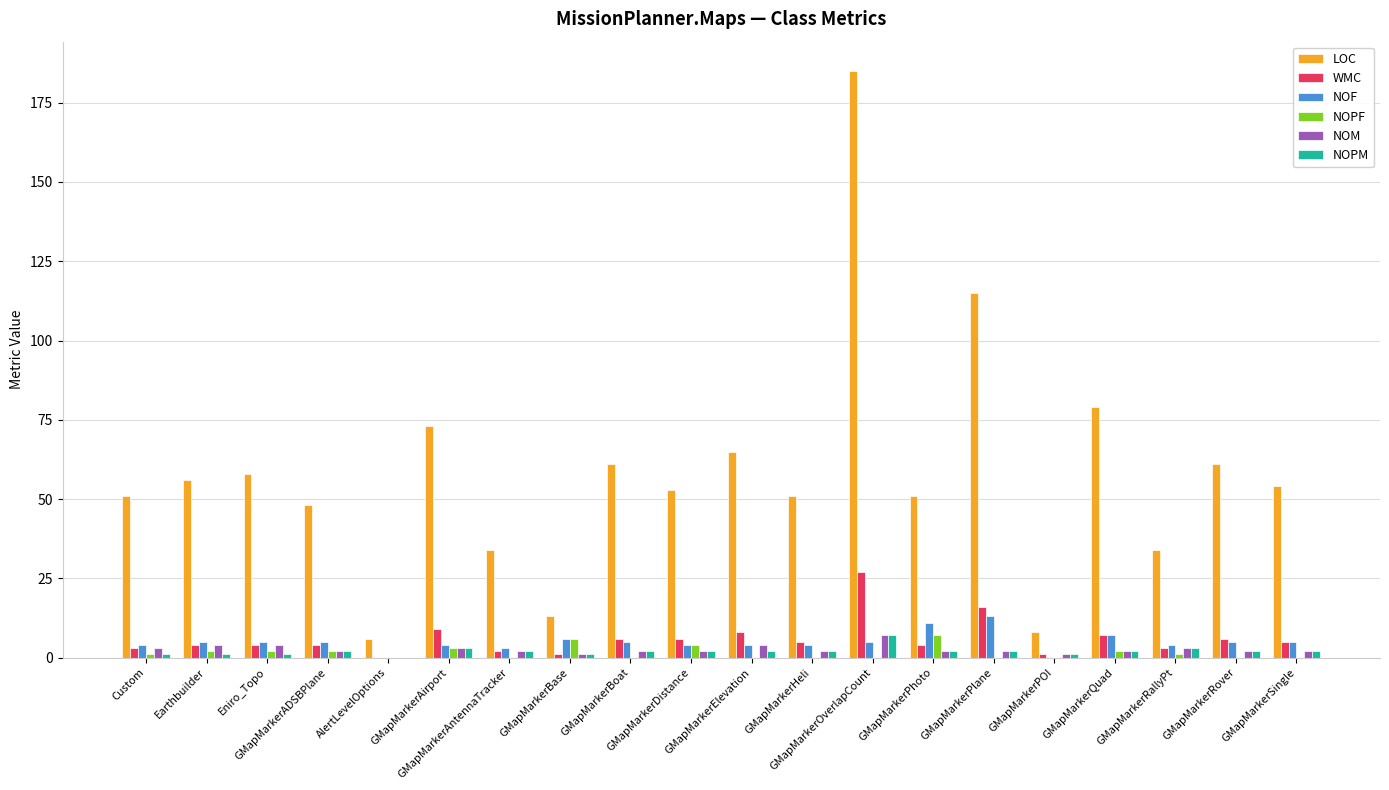

Which series has the largest total across all categories?

LOC